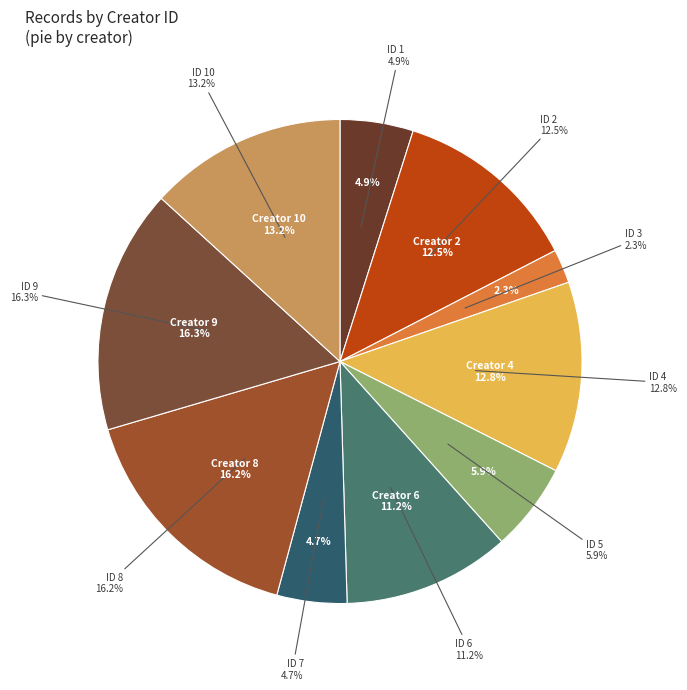

How many segments does this pie chart have?

10